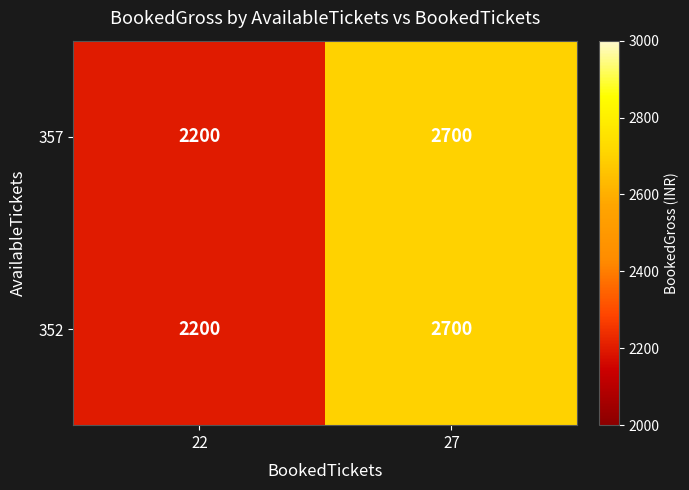

What is the total value across all series at 22?

4400